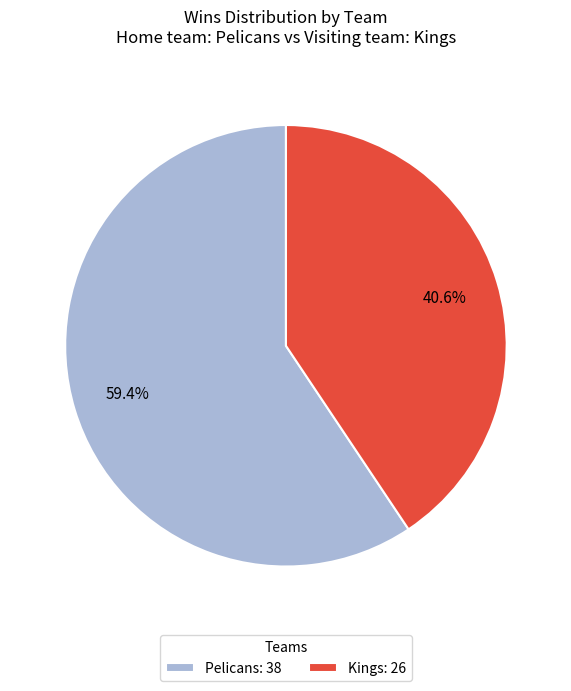

Which has a higher value, Pelicans or Kings?

Pelicans